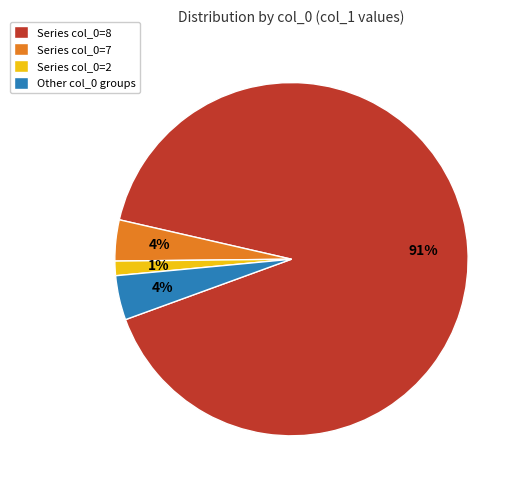

Does any single category account for the majority?

Yes